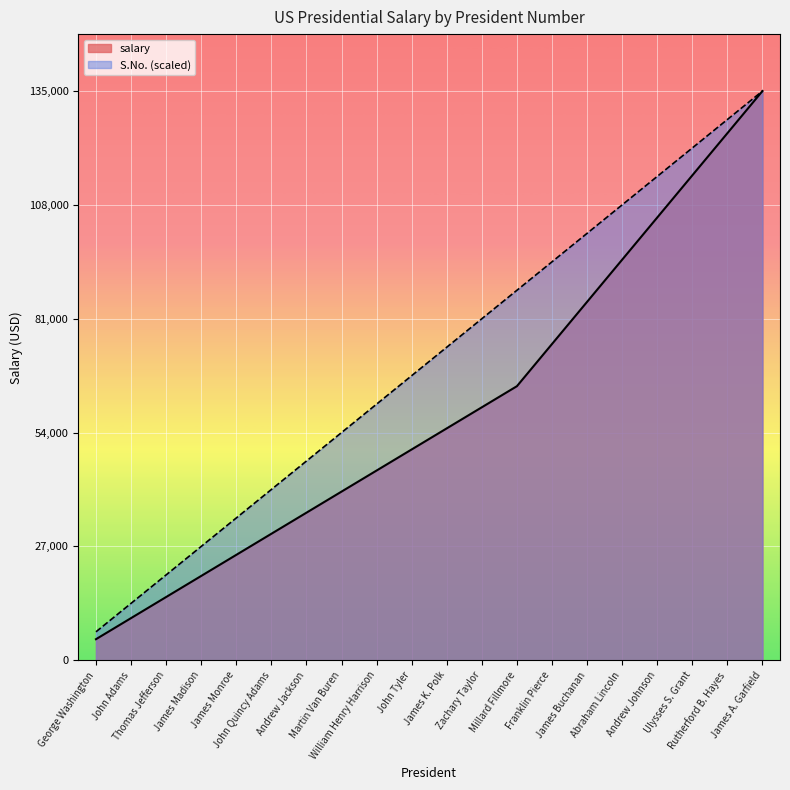

At which category is the sum across all series the highest?

James A. Garfield